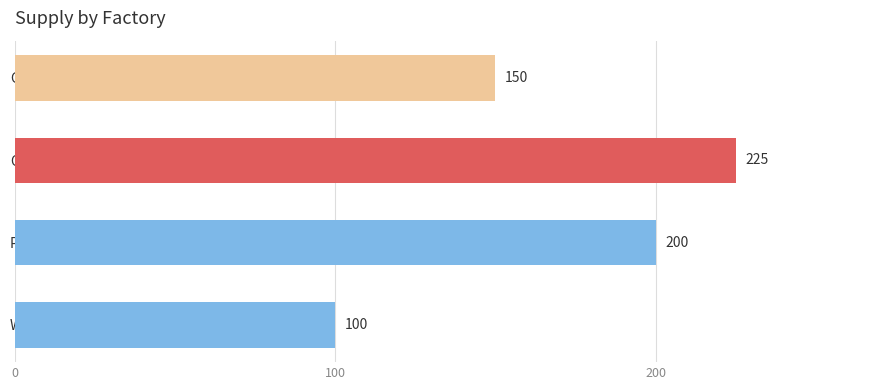

Rank the categories by value from highest to lowest.

Odie, Pikachu, Garfield, Walter